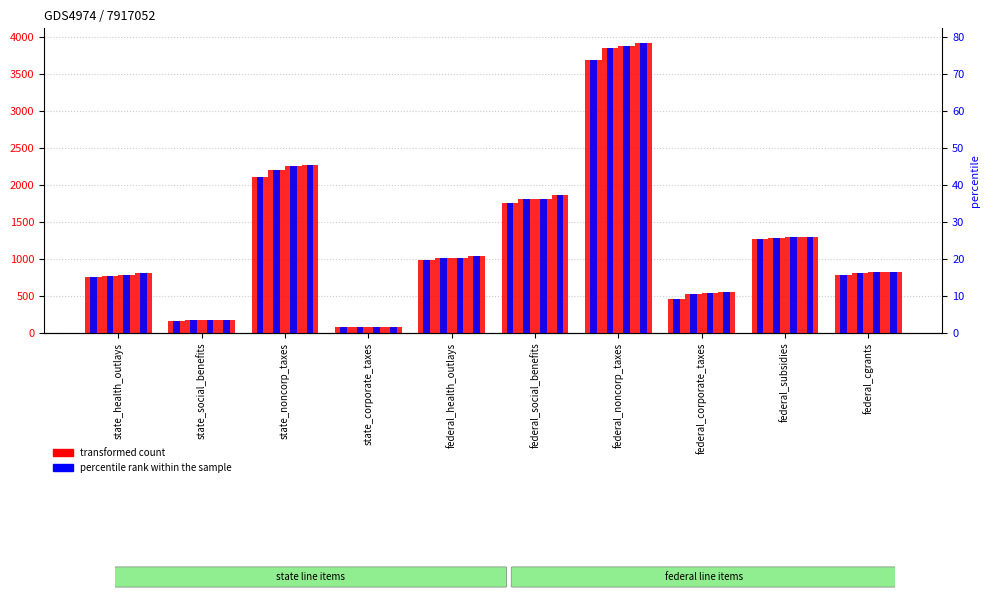

How many distinct data groups are displayed?

2